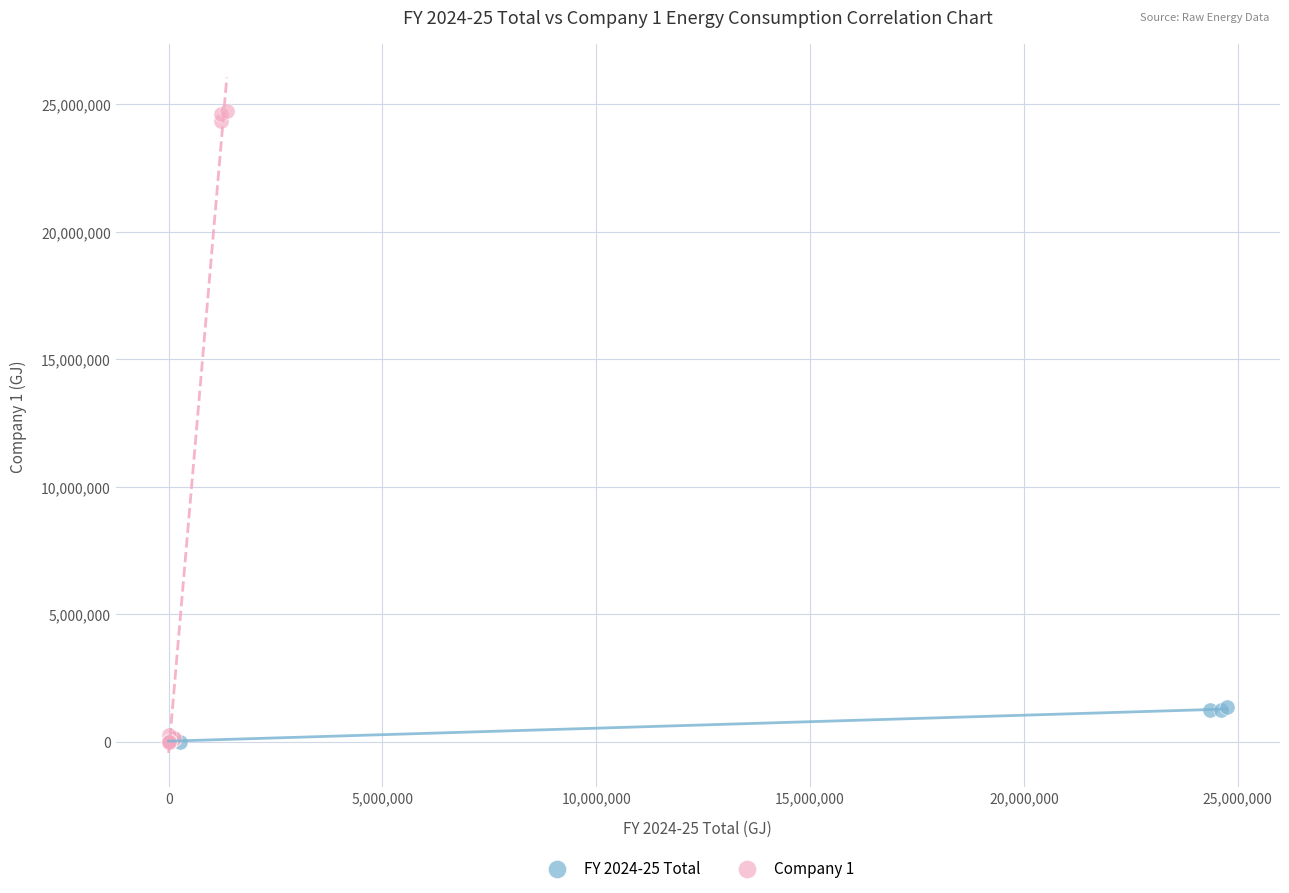

Which series has the largest Y range (max minus min)?

Company 1